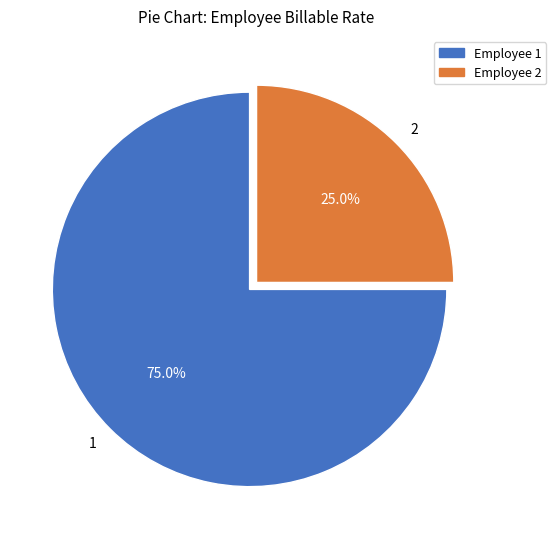

Approximately how many times larger is the value at Employee 2 compared to Employee 1?

0.3